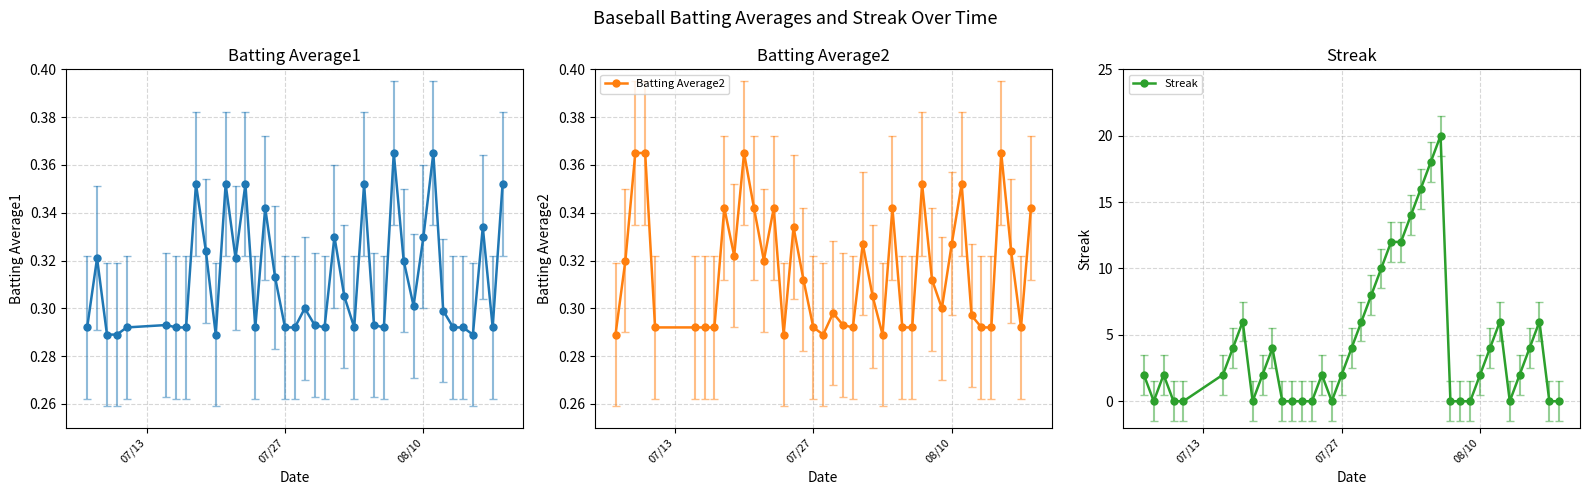

How many Batting Average2 values are between 0 and 1?

40